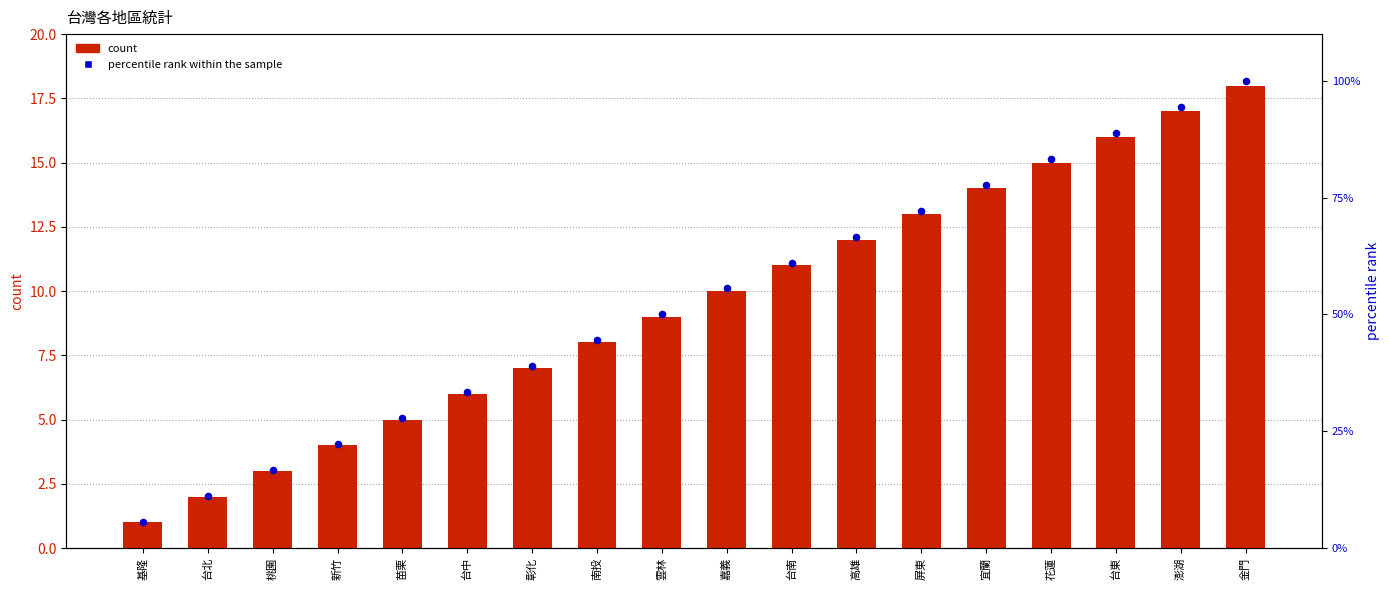

Which series contains the lowest Y value?

count